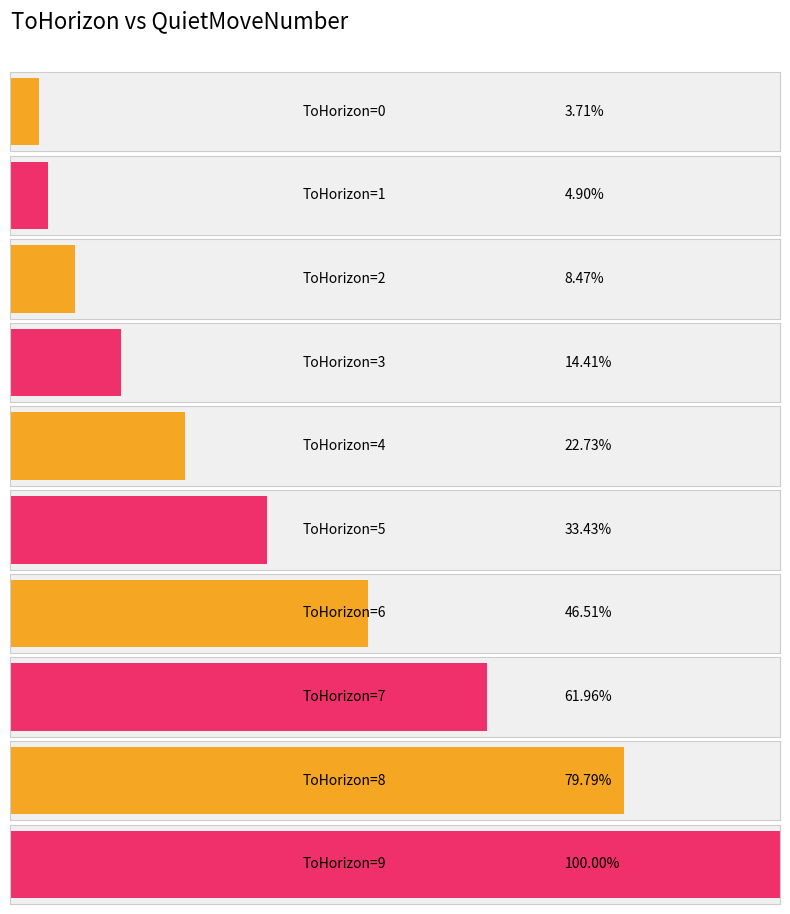

Rank the categories by value from highest to lowest.

9, 8, 7, 6, 5, 4, 3, 2, 1, 0